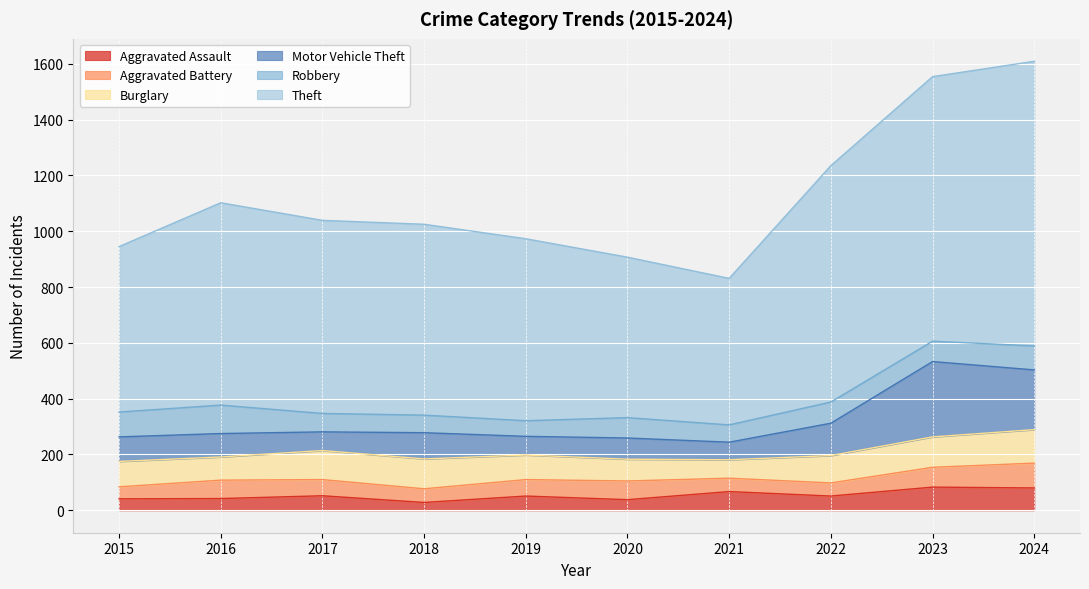

True or false: Motor Vehicle Theft and Theft cross at least once.

False